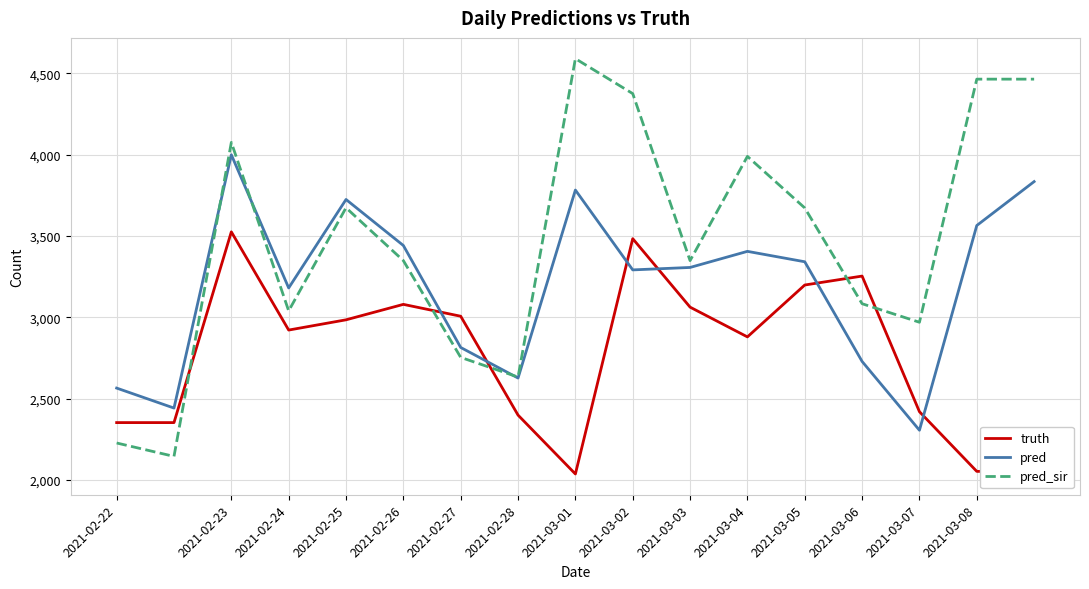

List the series in order of their peak value, lowest first.

truth, pred, pred_sir